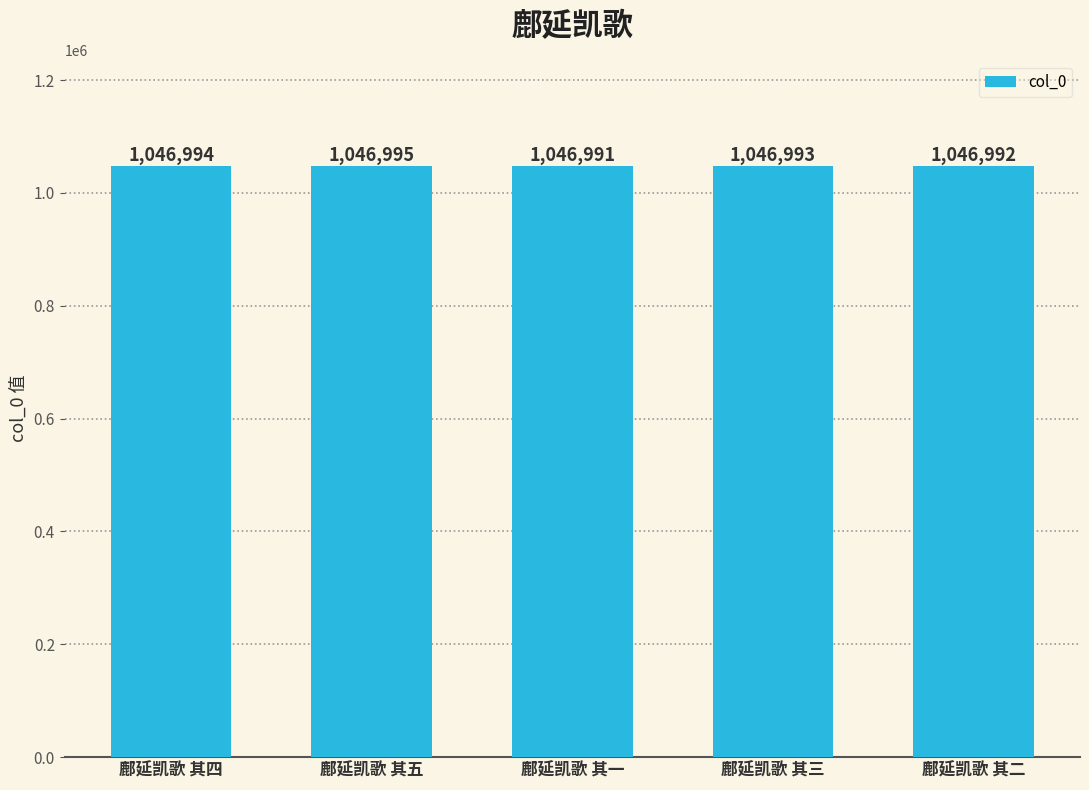

Does the chart contain any negative values?

No